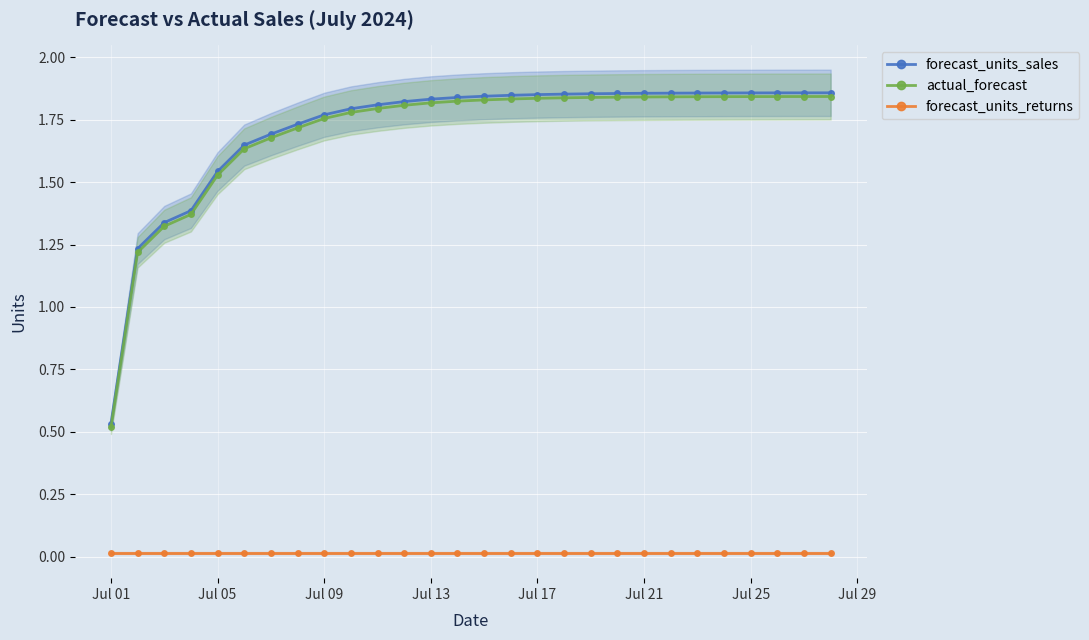

What are all the series names shown in the legend?

forecast_units_sales, actual_forecast, forecast_units_returns